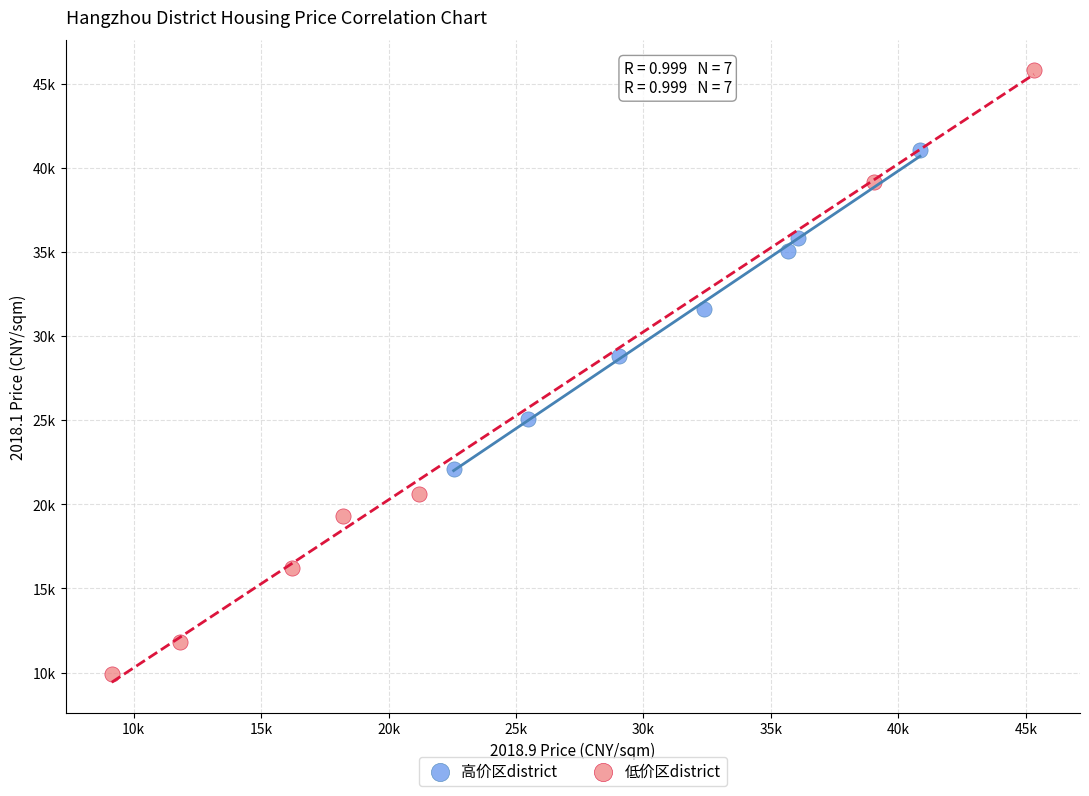

What are all the series names shown in the legend?

高价区district, 低价区district